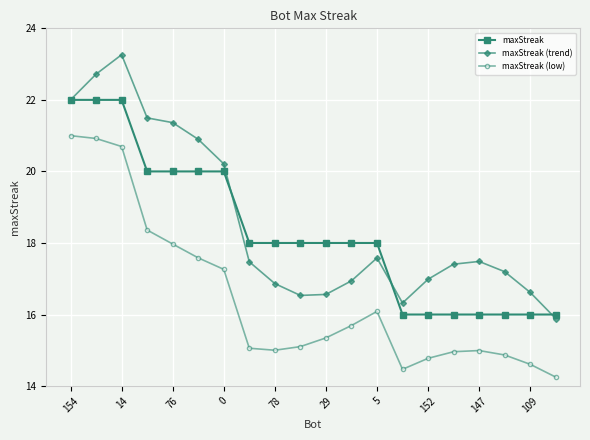

In maxStreak (trend), how many points are higher than both neighbors (excluding endpoints)?

3